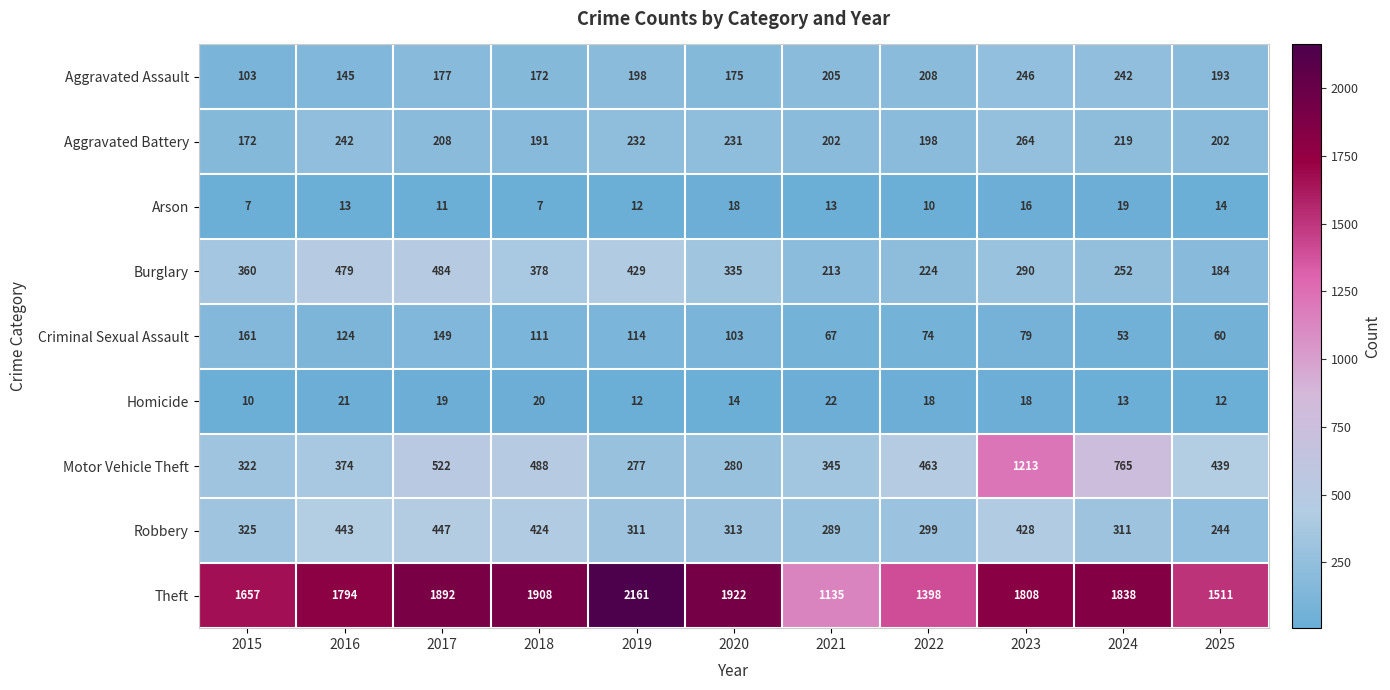

At which category is the sum across all series the highest?

2023